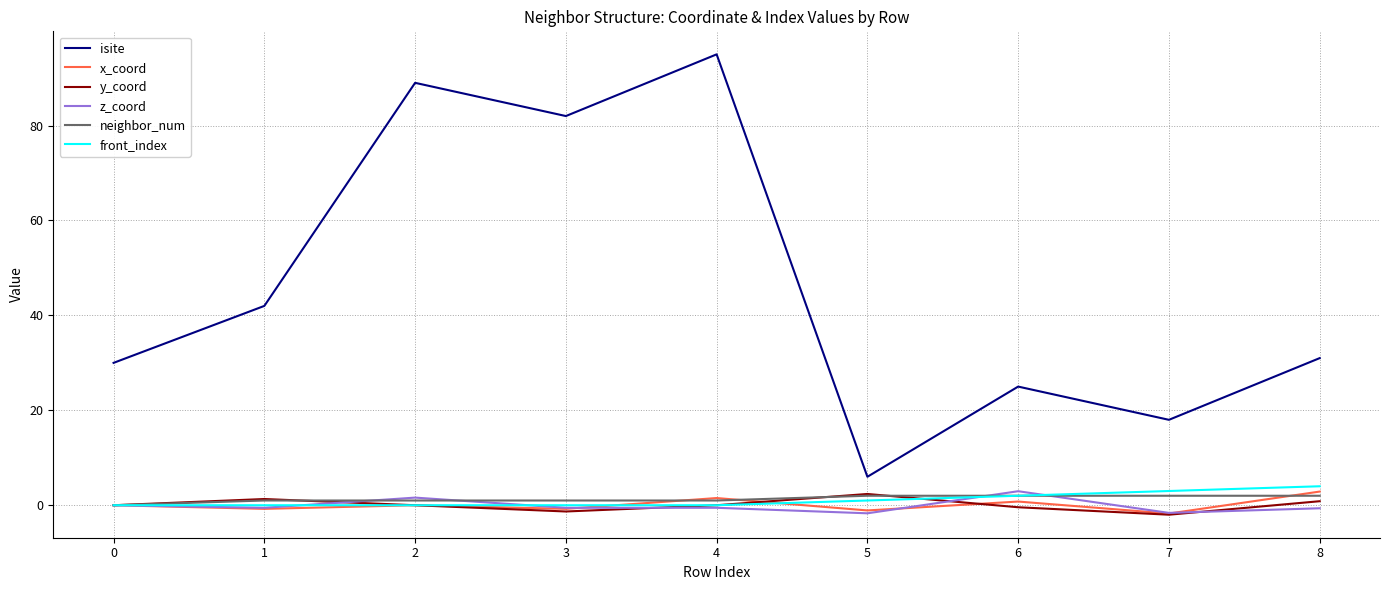

What is the greatest value displayed?

95.0